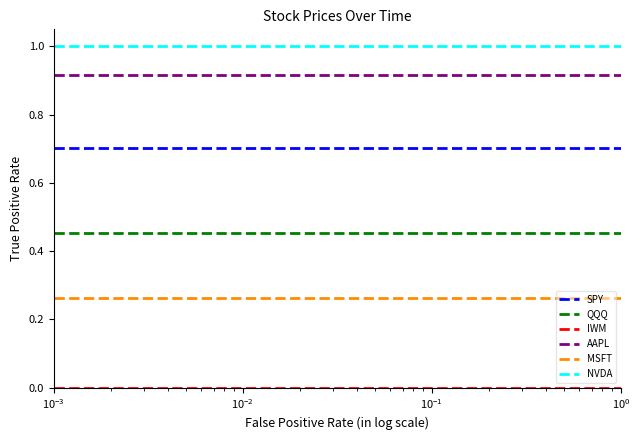

Which series has the largest total across all categories?

NVDA